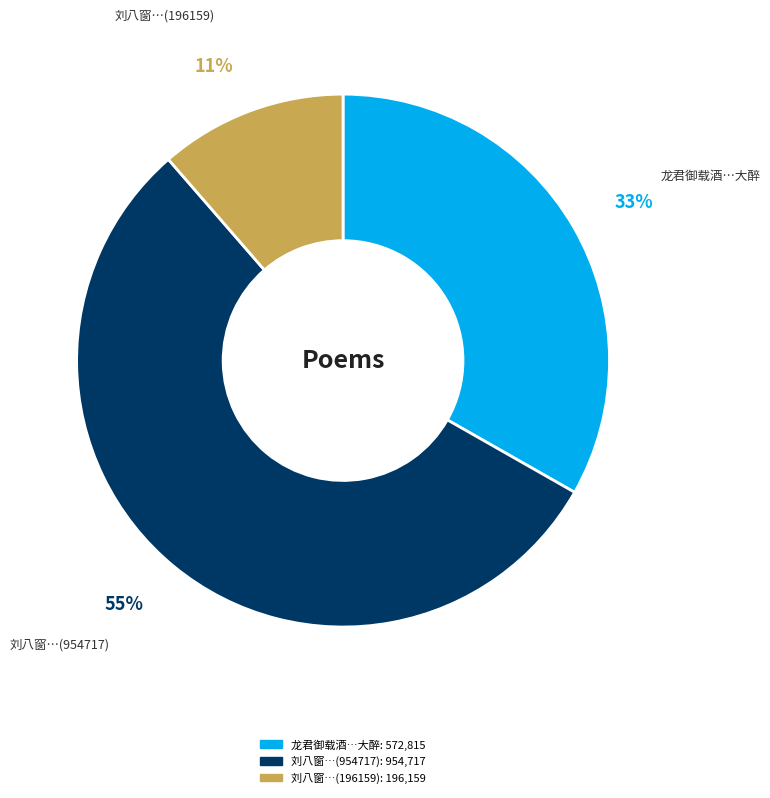

To the nearest percent, what is the difference between the largest and smallest slice percentages?

44%